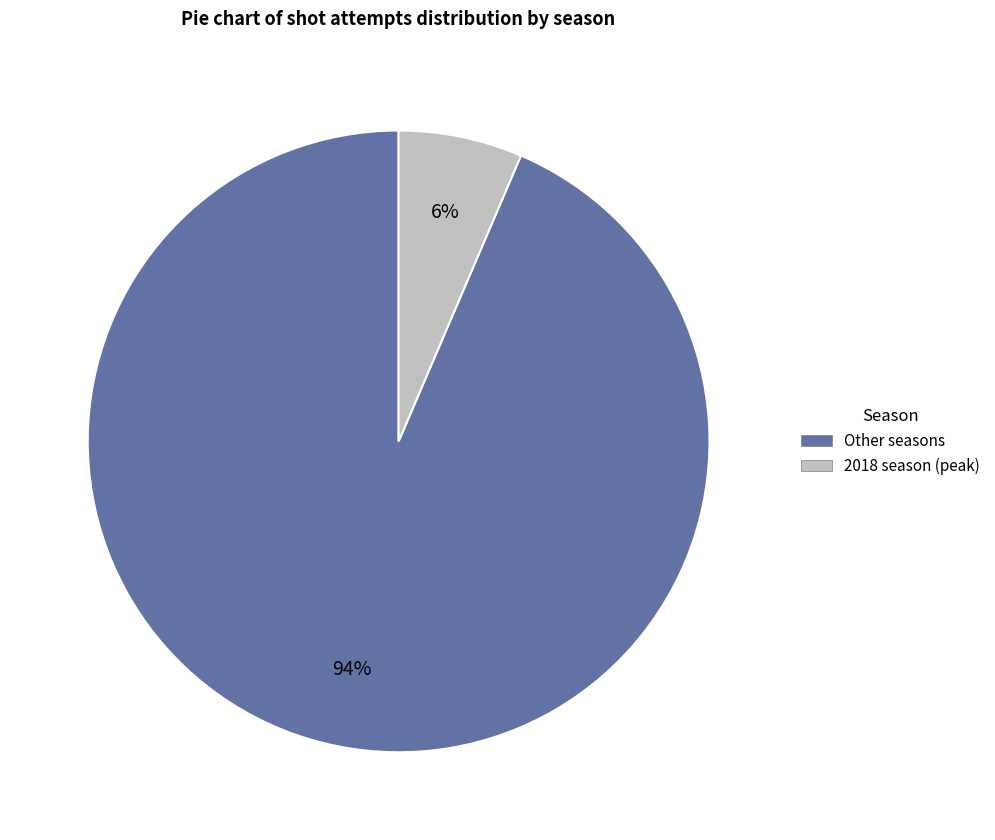

To the nearest percent, what is the average slice percentage?

50%